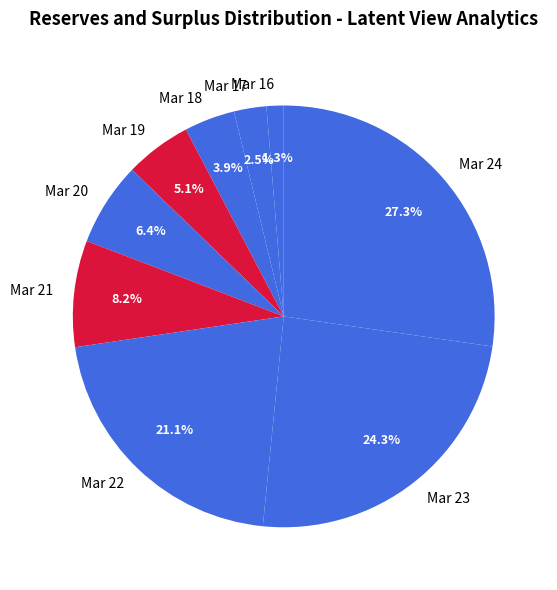

Rank the categories by value from lowest to highest.

Mar 16, Mar 17, Mar 18, Mar 19, Mar 20, Mar 21, Mar 22, Mar 23, Mar 24